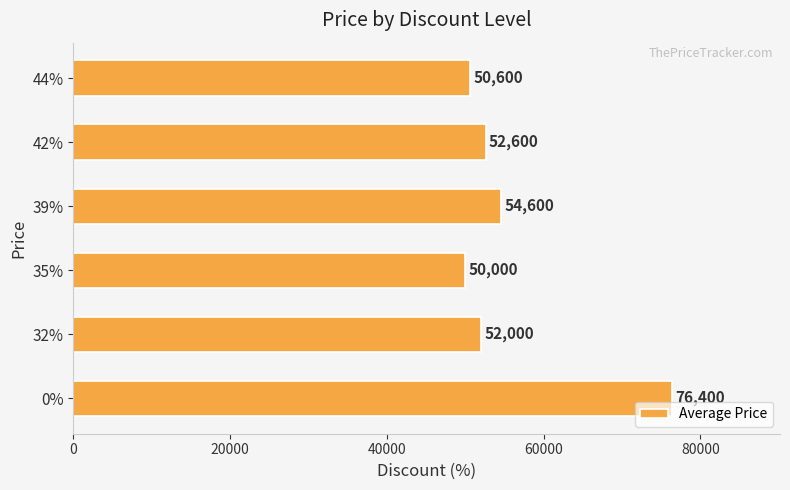

Rank the categories by value from highest to lowest.

0%, 39%, 42%, 32%, 44%, 35%